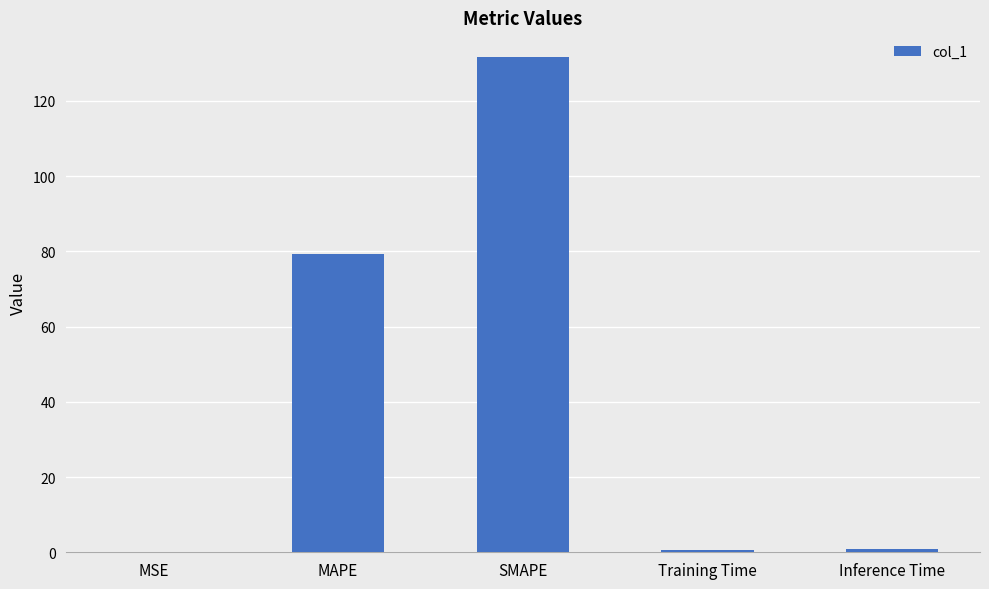

Is it true that the value at MSE is 0.0?

True